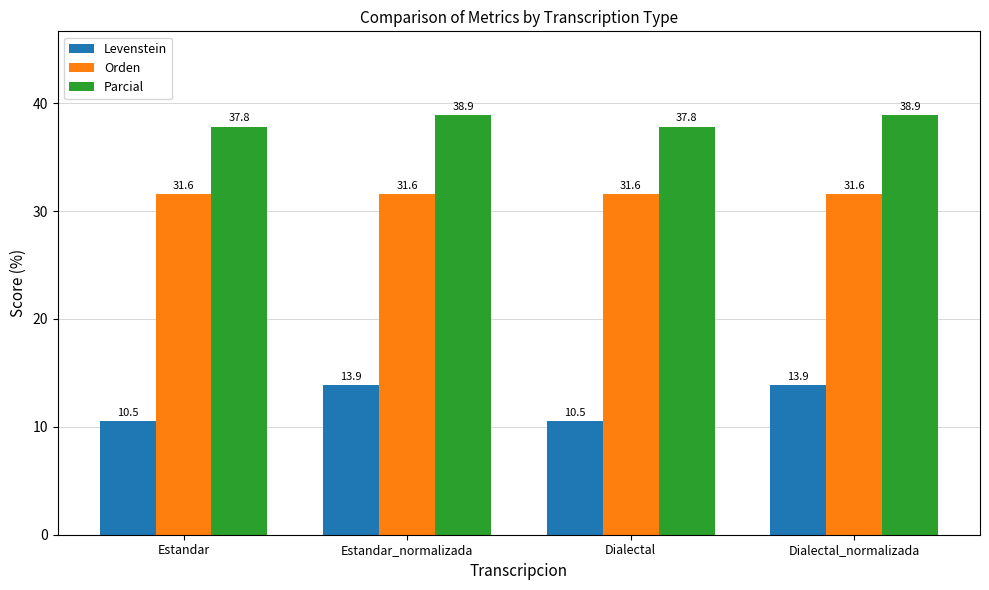

What is the highest value of the Parcial series?

38.9